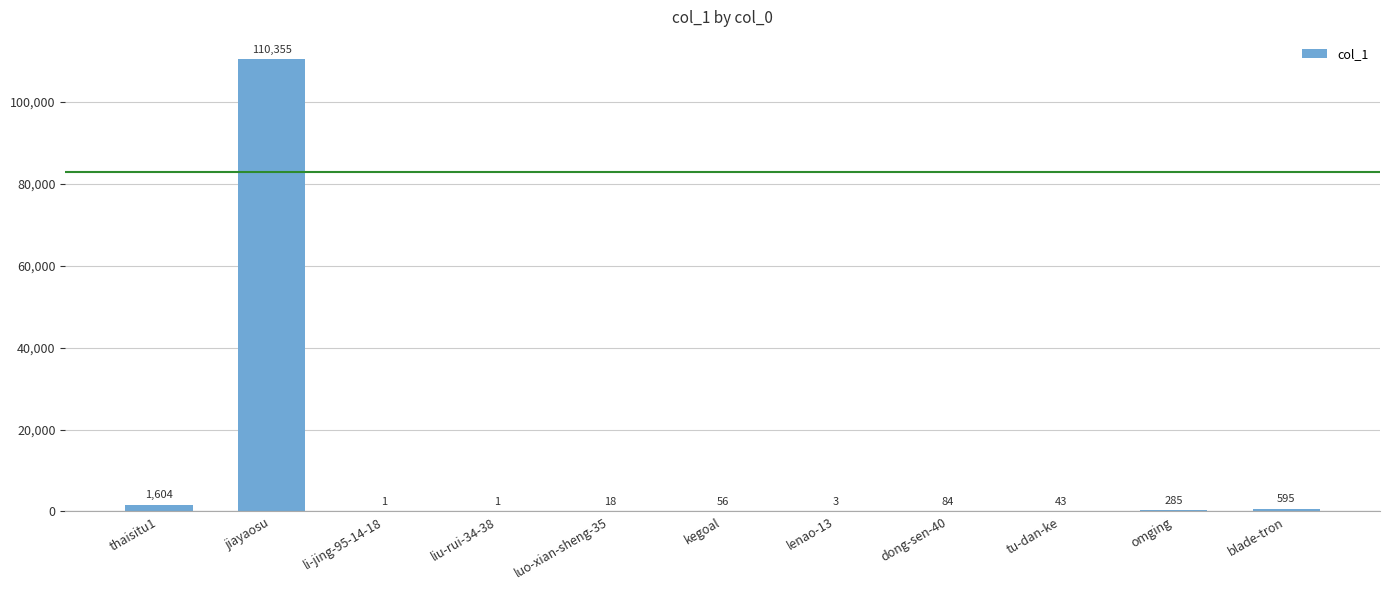

Count the number of data series in this chart.

1